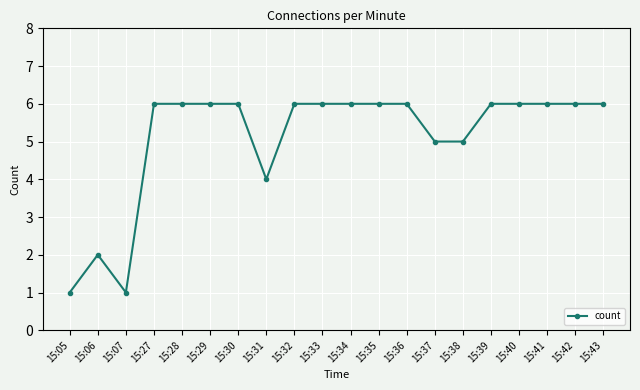

Between 15:28 and 15:38, which is larger?

15:28